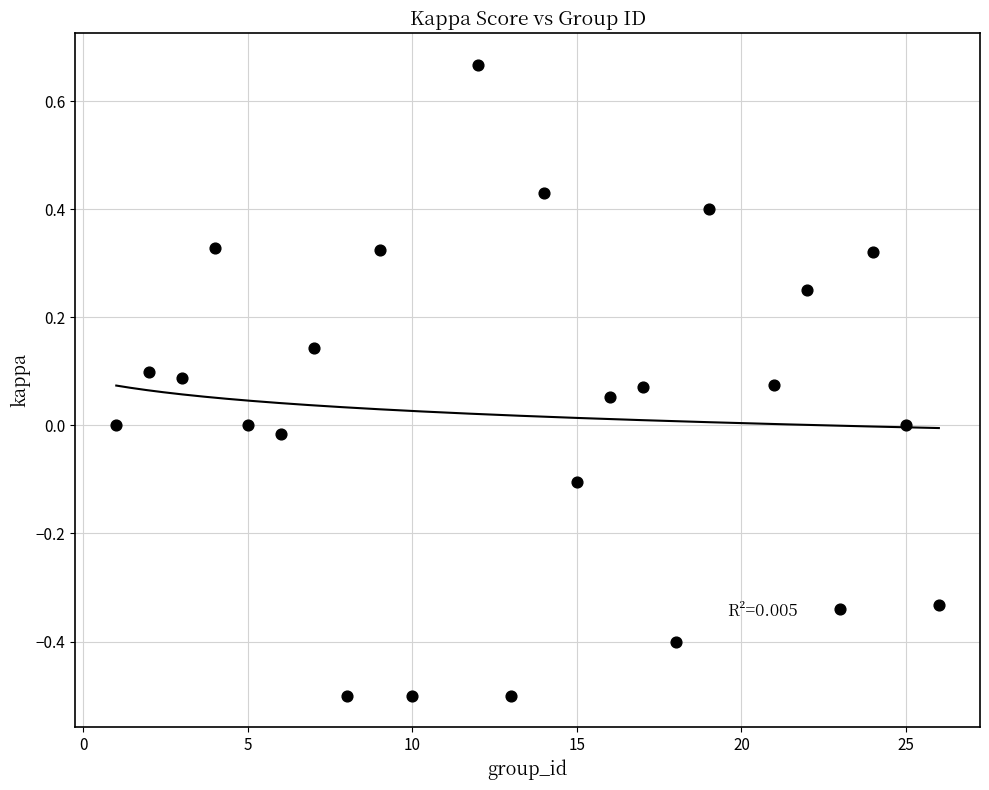

What is the range of X values (max minus min)?

25.0